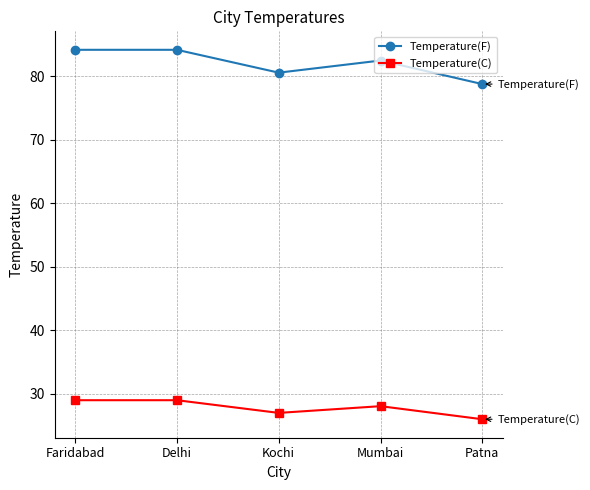

What is the sum of the Temperature(F) values at Mumbai and Faridabad?

166.7